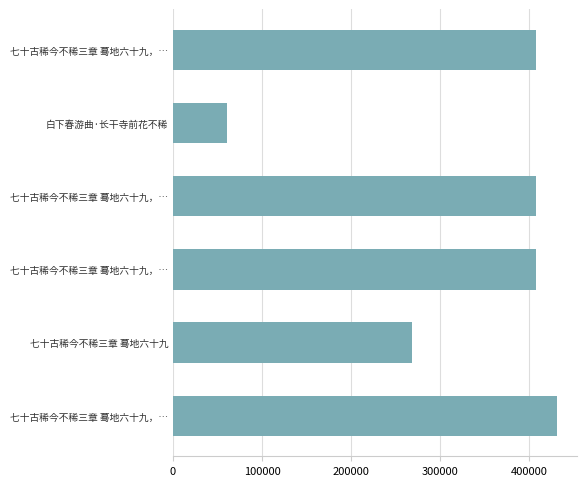

Count the number of categories in the chart.

6